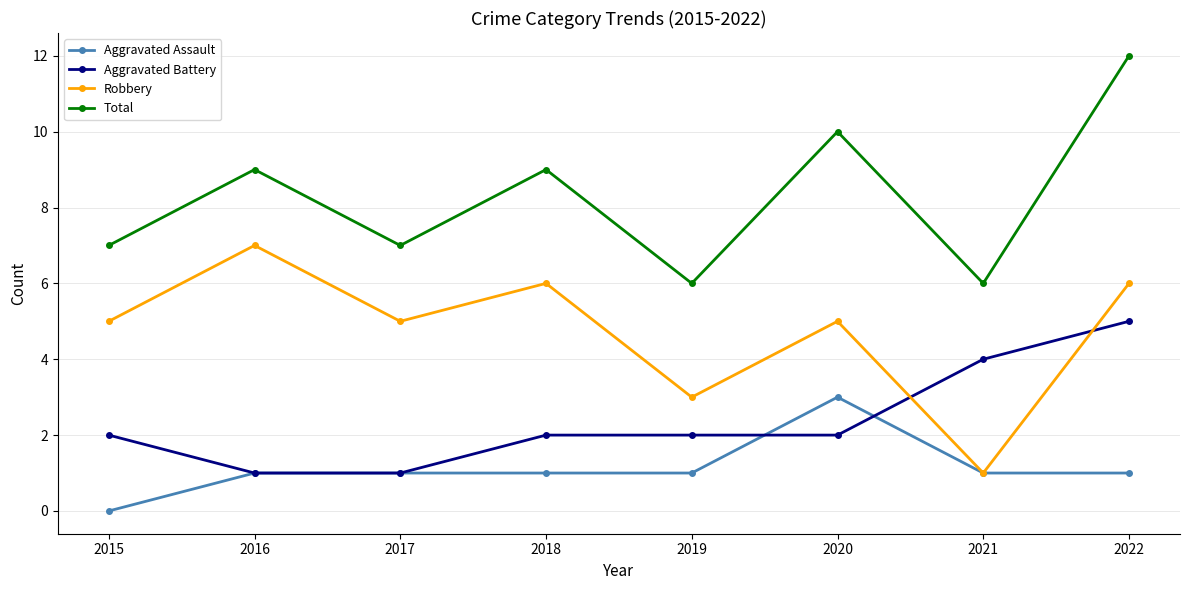

What is the difference between the highest and lowest values at 2018?

8